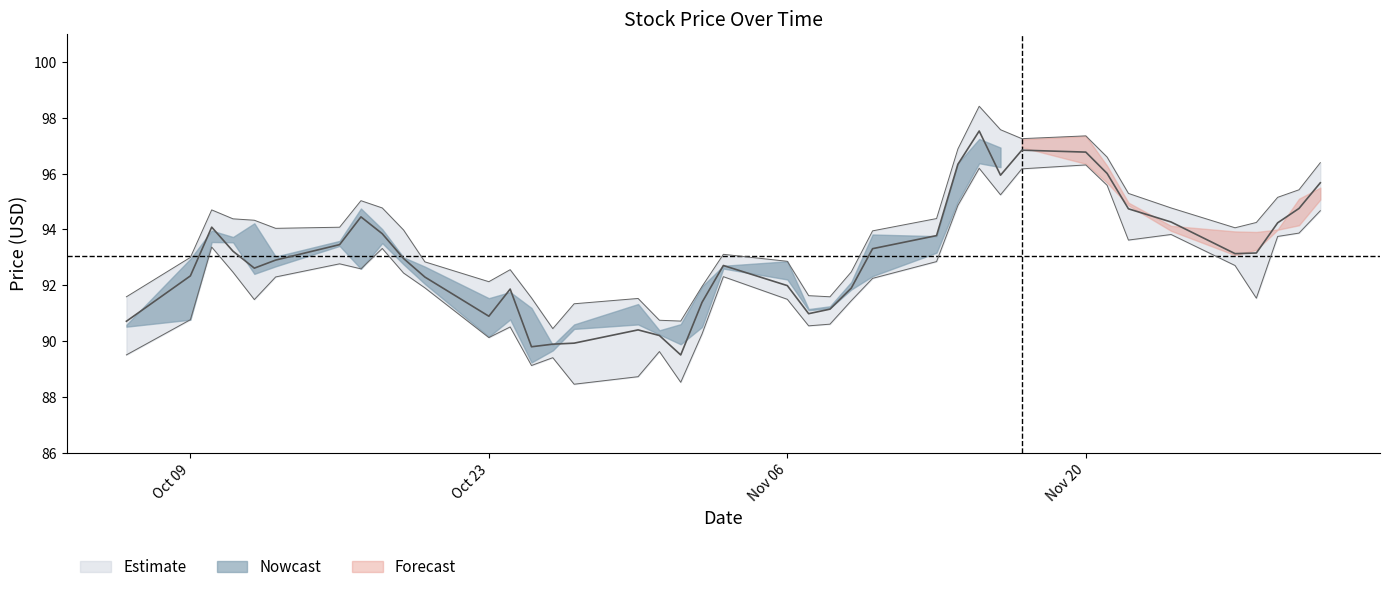

True or false: low and high intersect in this chart.

False